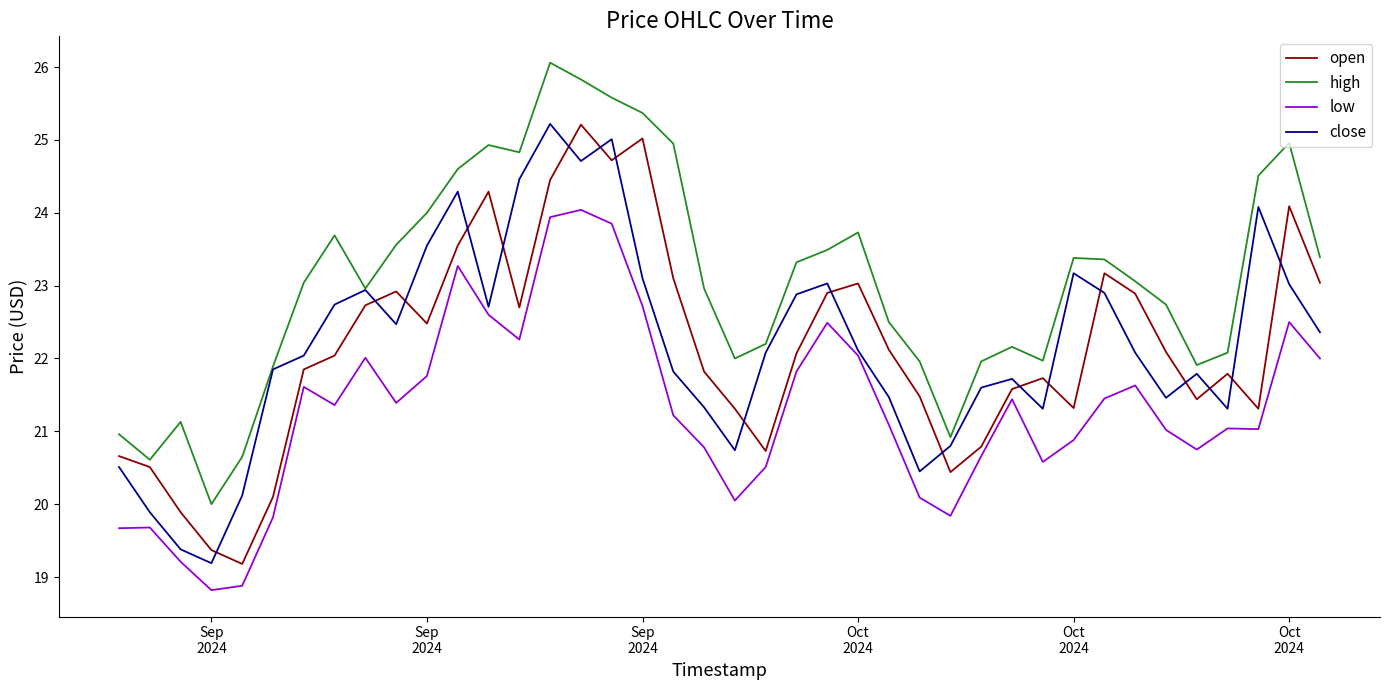

Which series has the largest total across all categories?

high